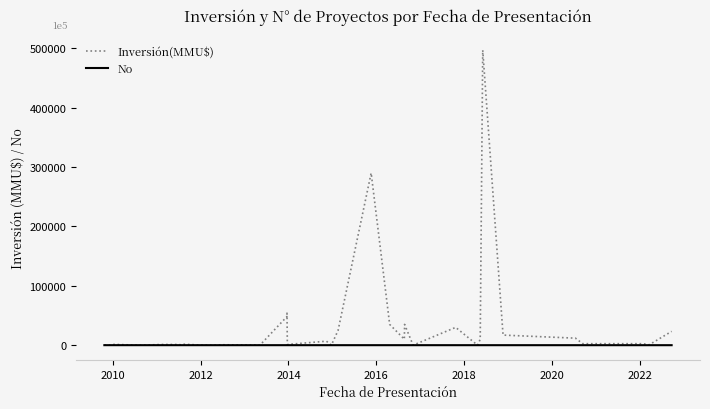

Rank the series by their maximum value, from highest to lowest.

Inversión(MMU$), No